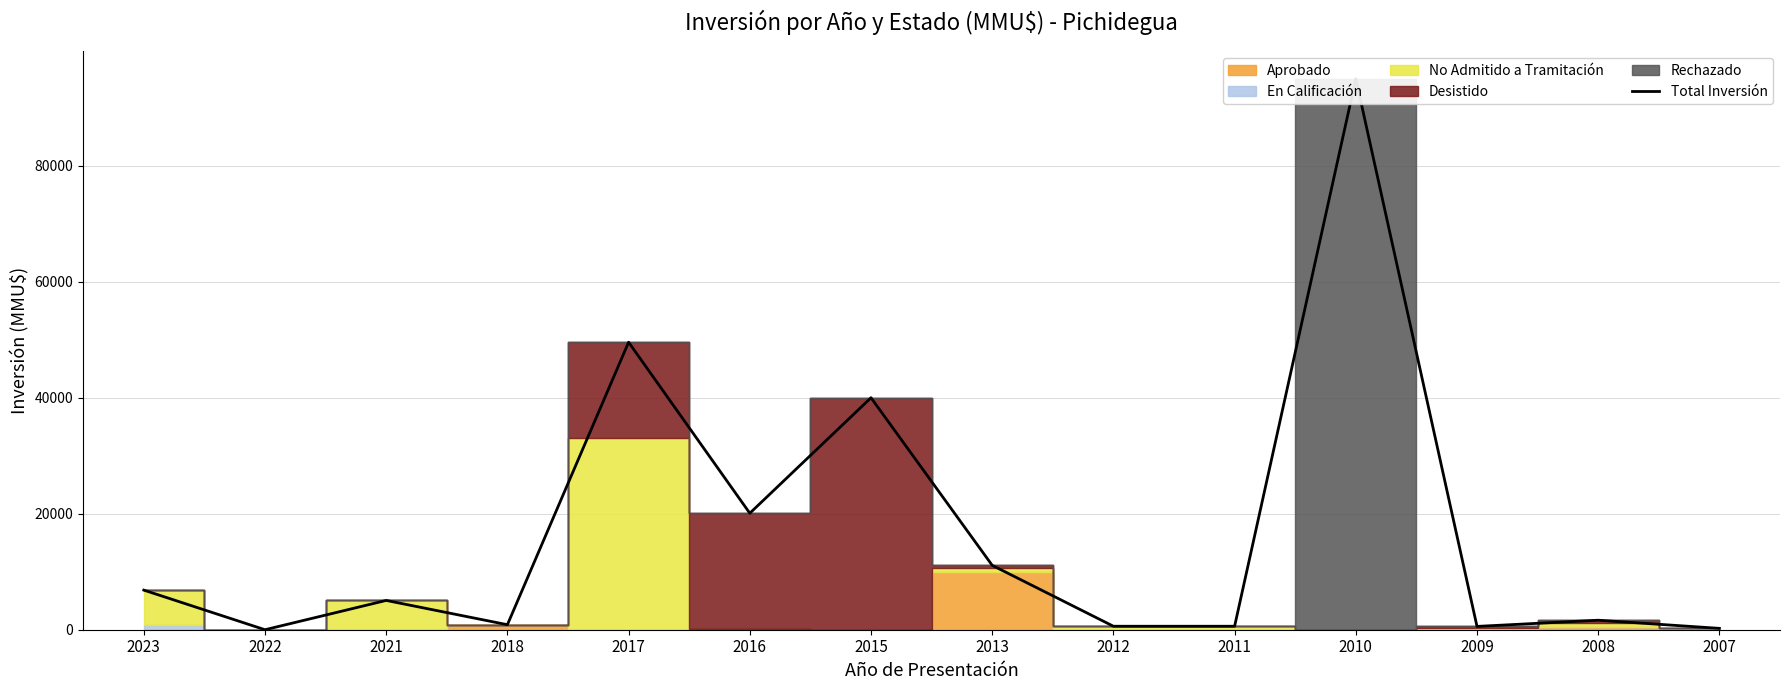

How many lines are shown in the chart?

1